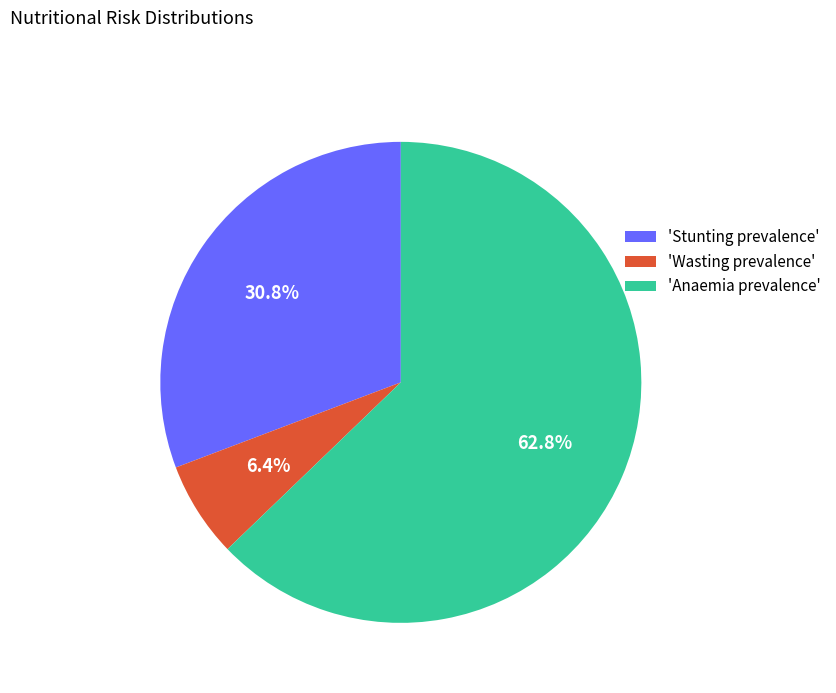

Which has a higher value, 'Stunting prevalence' or 'Wasting prevalence'?

'Stunting prevalence'